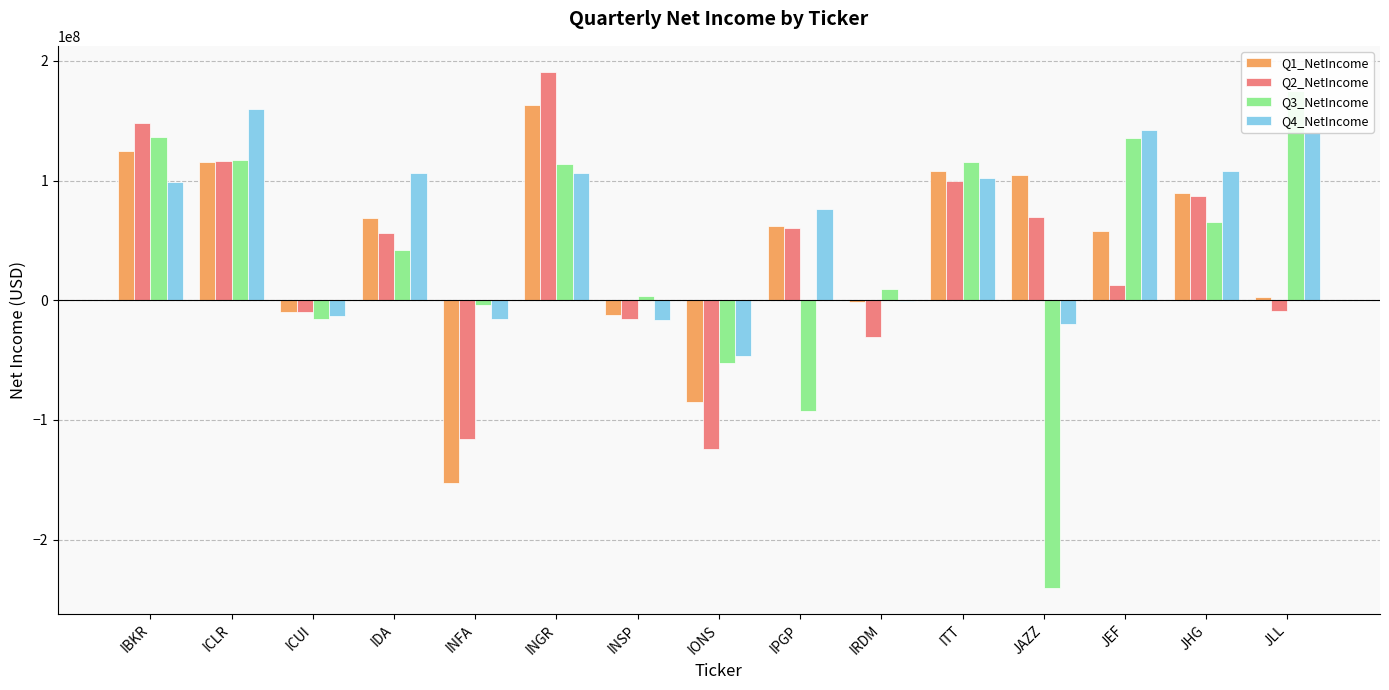

At which category is the sum across all series the highest?

INGR